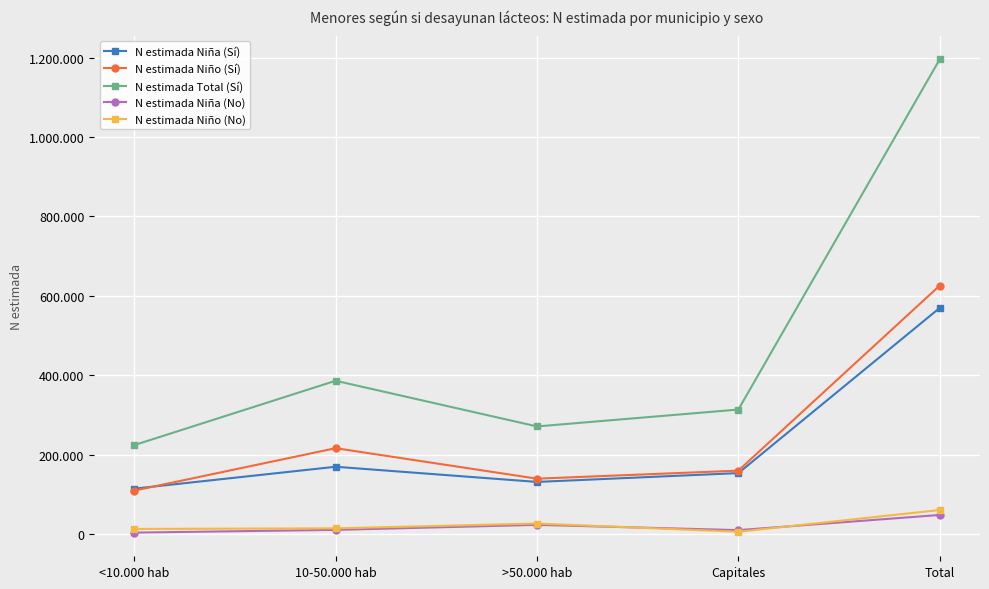

True or false: N estimada Niño (No) and N estimada Niño (Sí) intersect in this chart.

False